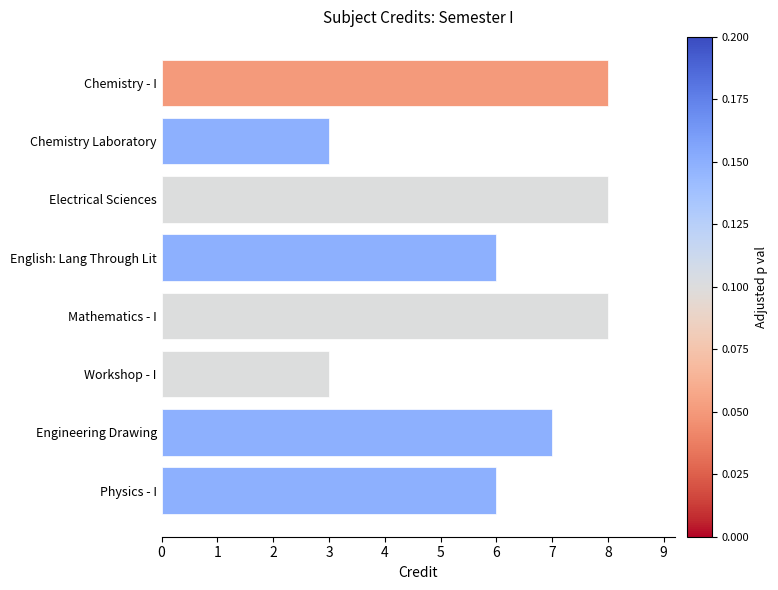

What position from the top is Chemistry Laboratory?

2